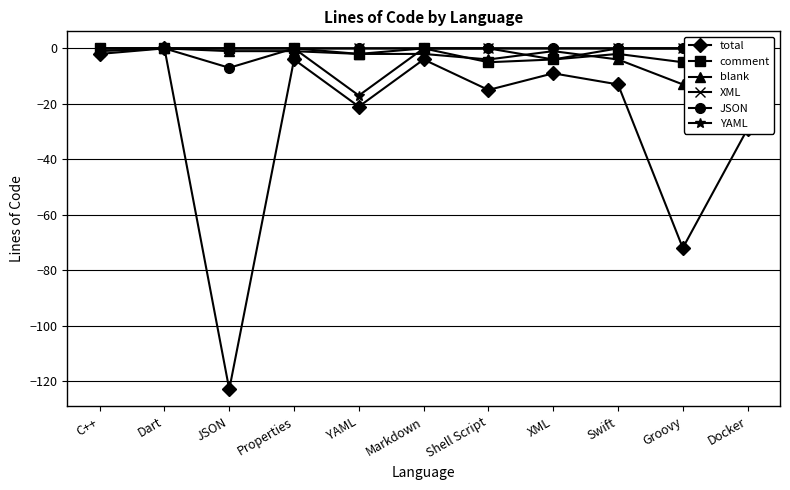

Where is total nearest to the value -61?

Groovy